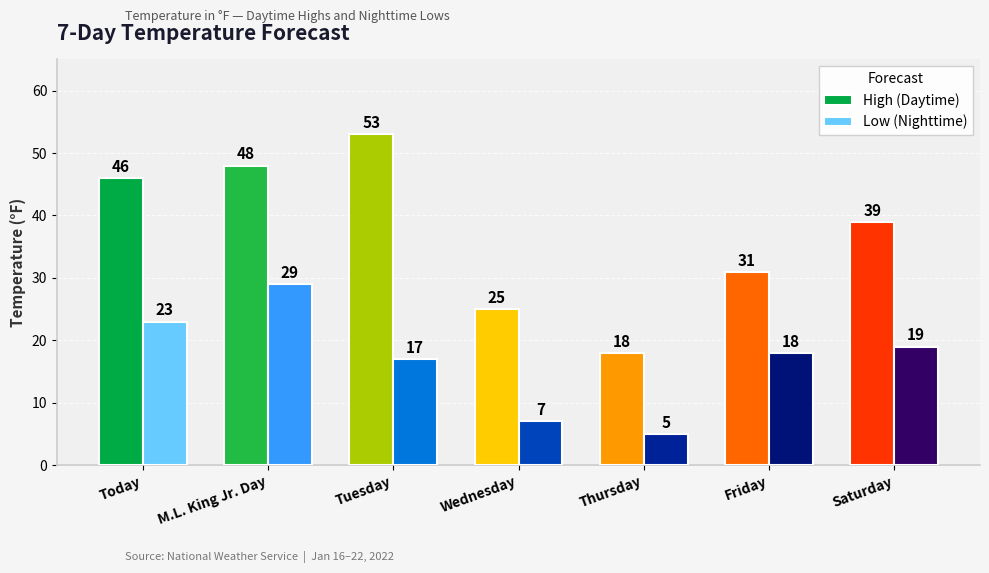

What is the greatest value displayed?

53